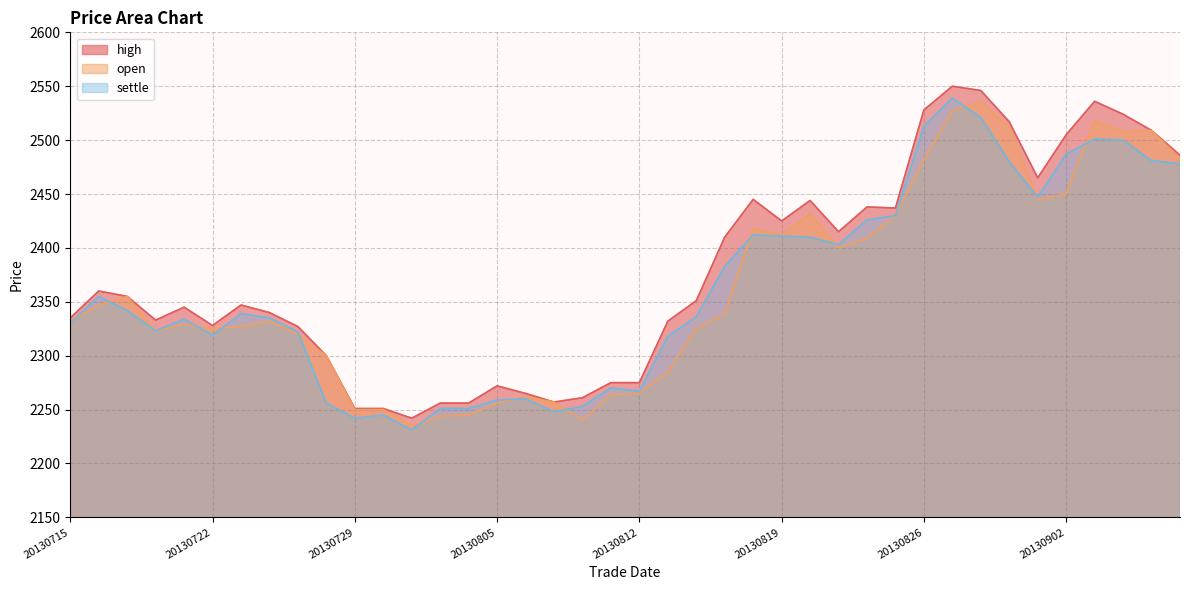

The settle series shows 3766 at 20130731. True or false?

False